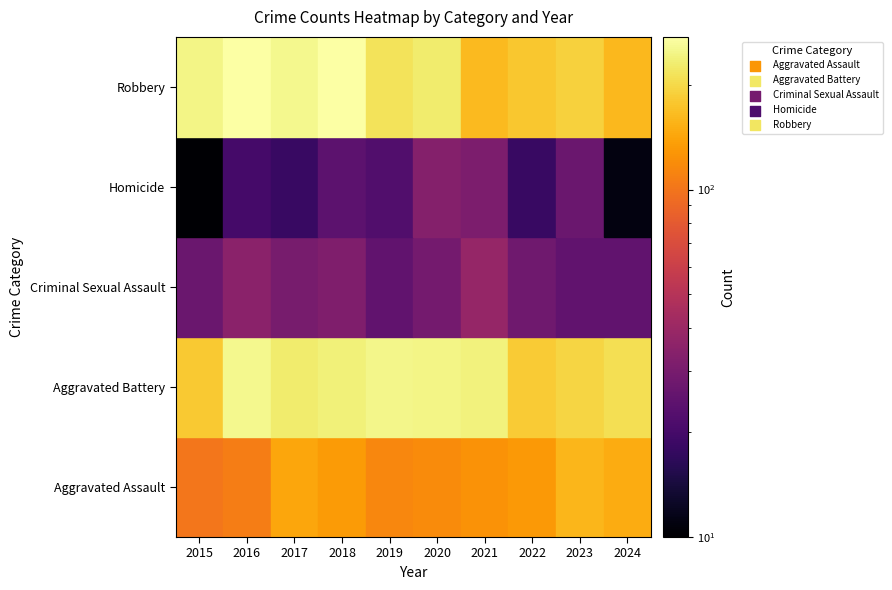

Which series has the widest spread of values?

Robbery